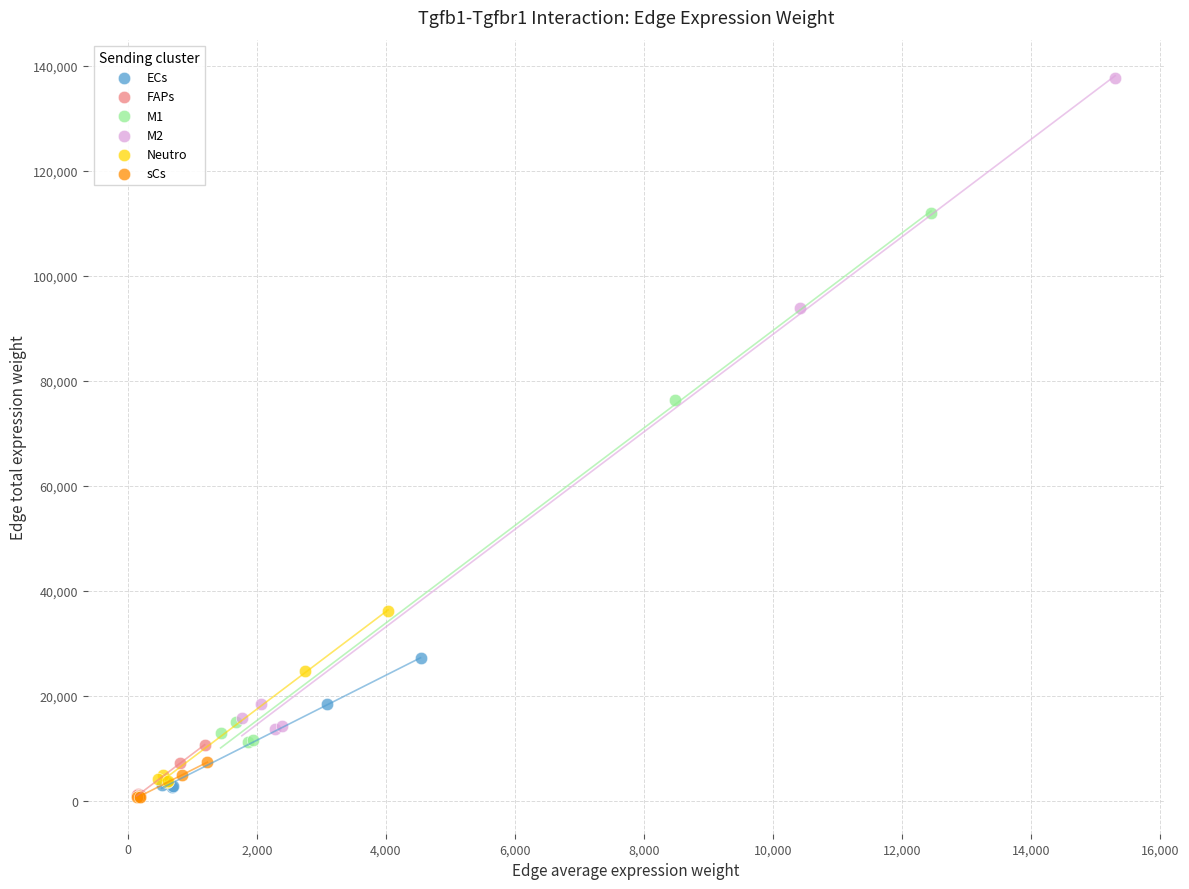

Which series has the widest spread of Y values?

M2